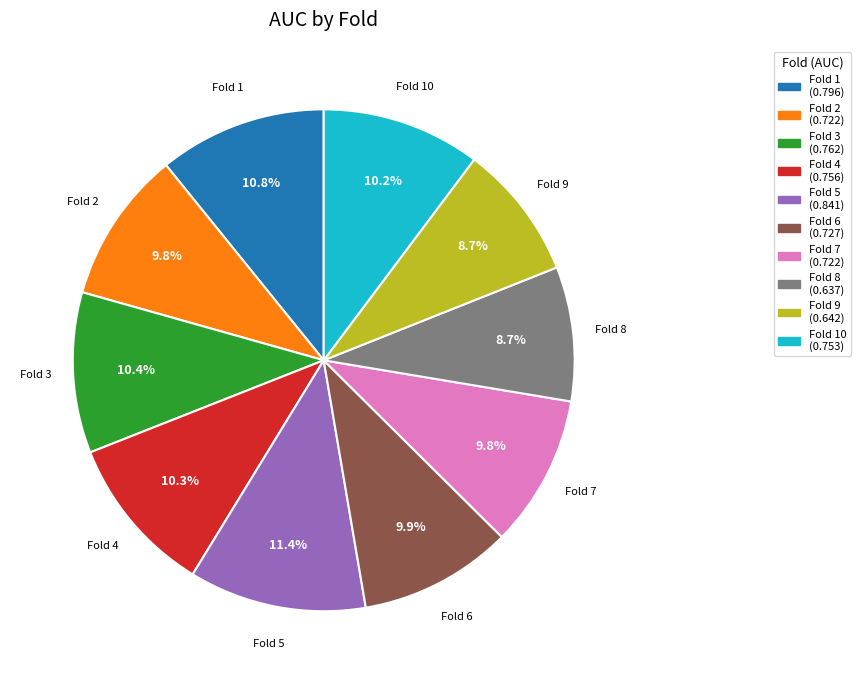

Does any single category account for the majority?

No